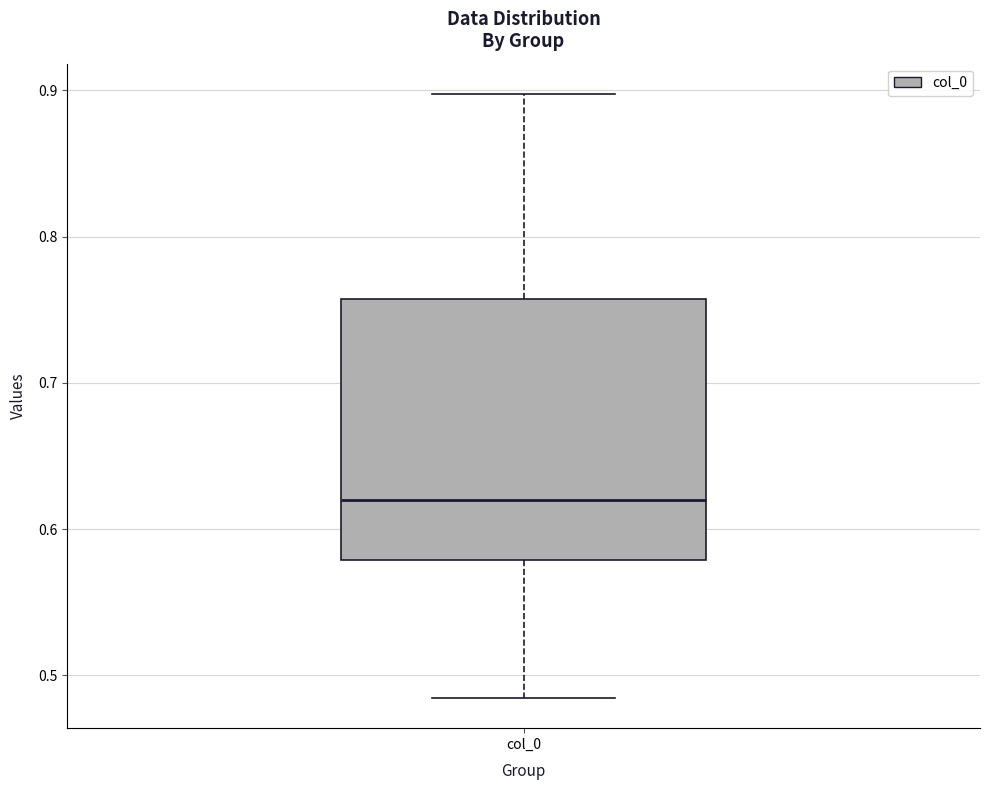

Where does the median line of the box for col_0 sit on the y-axis? The values are not printed on the chart, so give them approximately, as read against the axis.

0.62